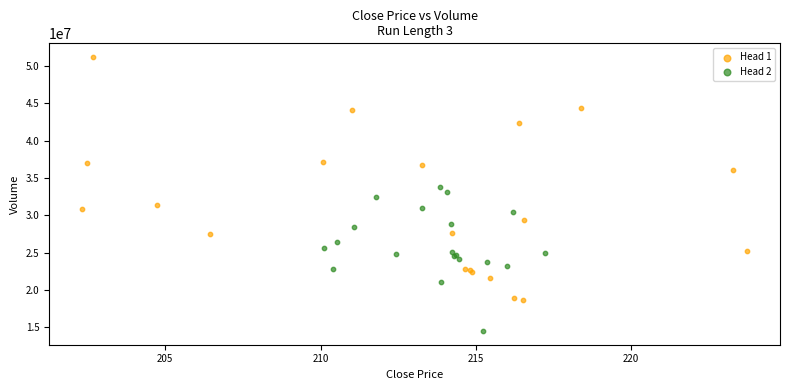

What are all the series names shown in the legend?

Head 1, Head 2